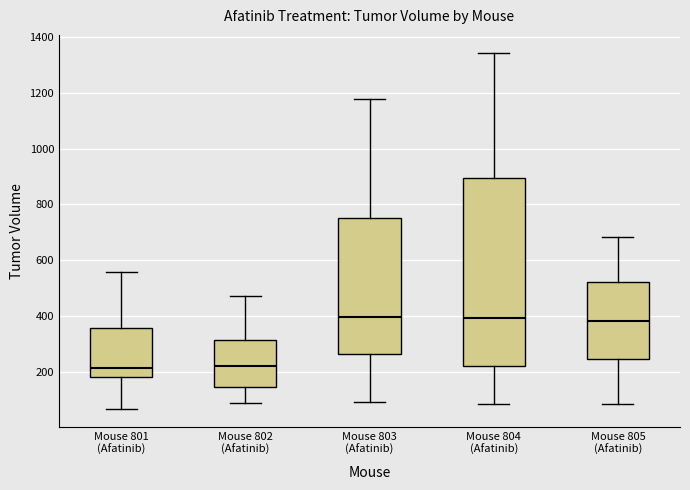

Reading left to right, read every box against the y-axis: the position of its median line, the range the box covers, and the ends of its whiskers. The values are not printed on the chart, so give them approximately, as read against the axis.

Mouse 801 (Afatinib): median 220, box 180 to 360, whiskers 60 to 560
Mouse 802 (Afatinib): median 220, box 140 to 320, whiskers 100 to 480
Mouse 803 (Afatinib): median 400, box 260 to 760, whiskers 100 to 1180
Mouse 804 (Afatinib): median 400, box 220 to 900, whiskers 80 to 1340
Mouse 805 (Afatinib): median 380, box 240 to 520, whiskers 80 to 680